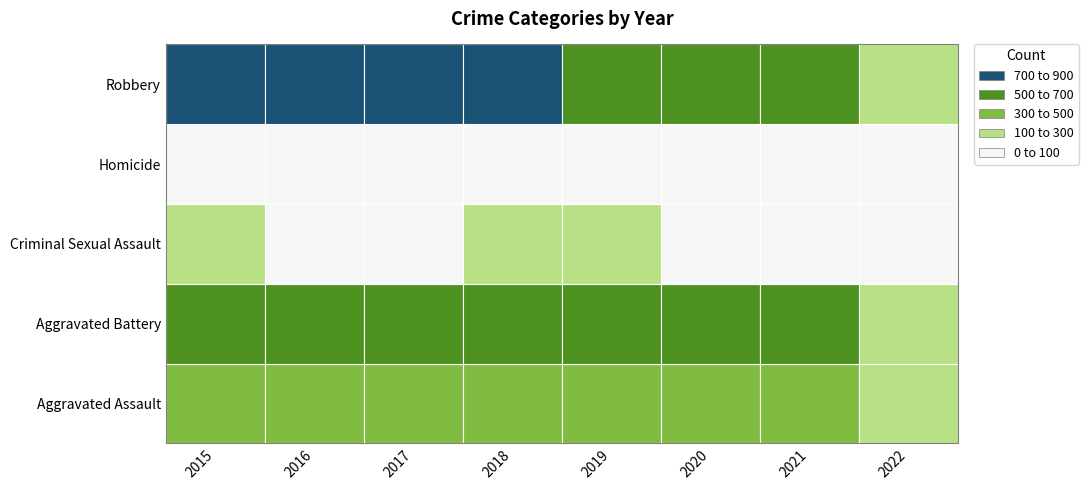

The Homicide series shows 1 at 2021. True or false?

False